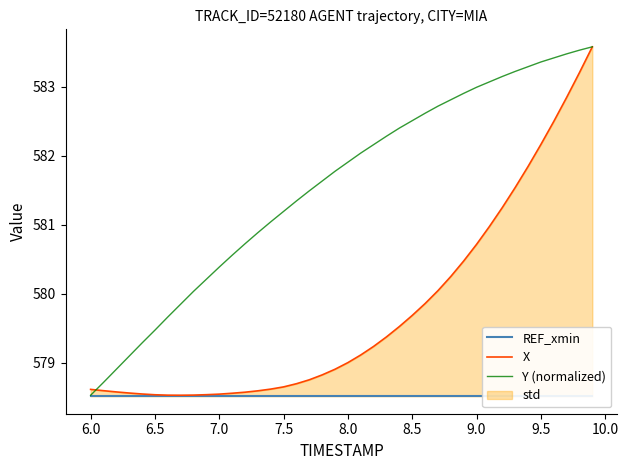

Is it true that X equals 582.2 at 9.5?

True